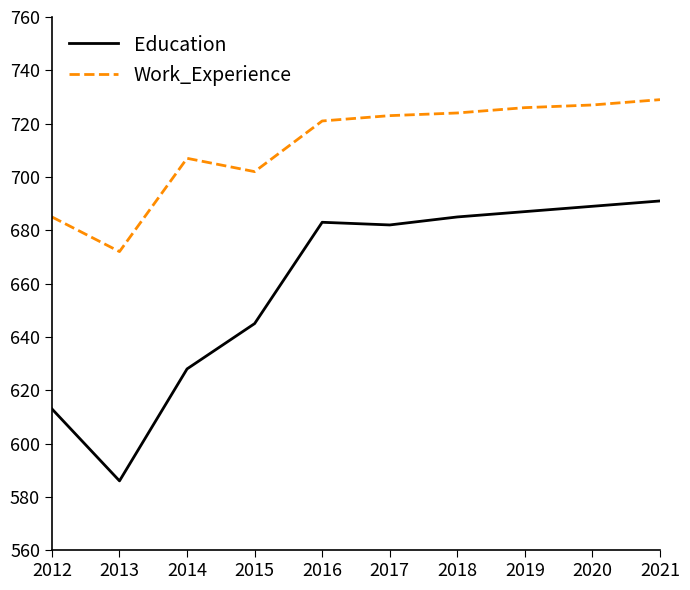

How many lines are shown in the chart?

2